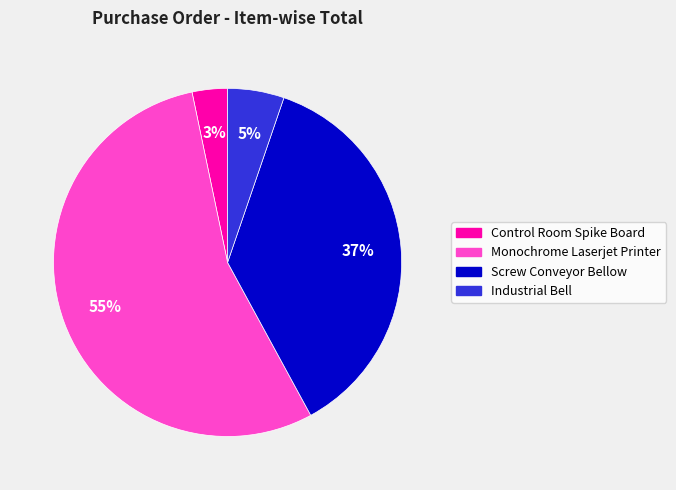

Do Control Room Spike Board and Screw Conveyor Bellow together represent more than half of the pie?

No